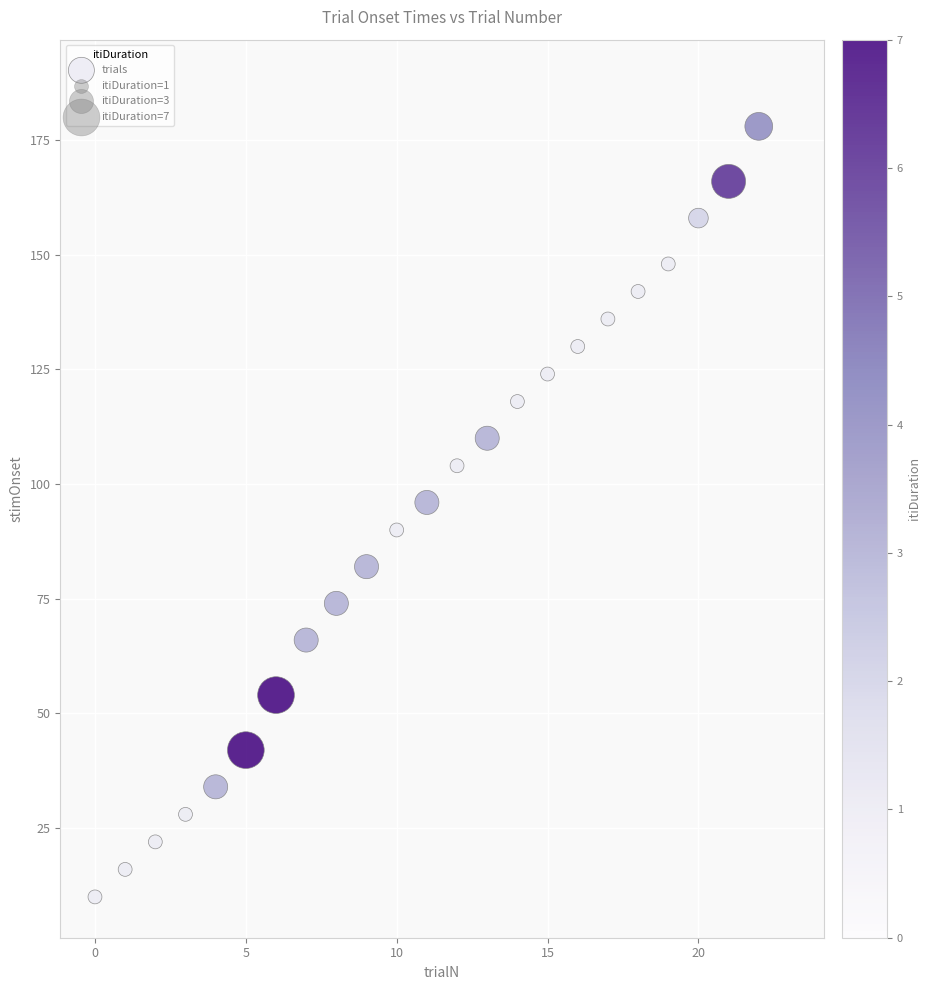

What Y value in the scatter plot is closest to 99?

96